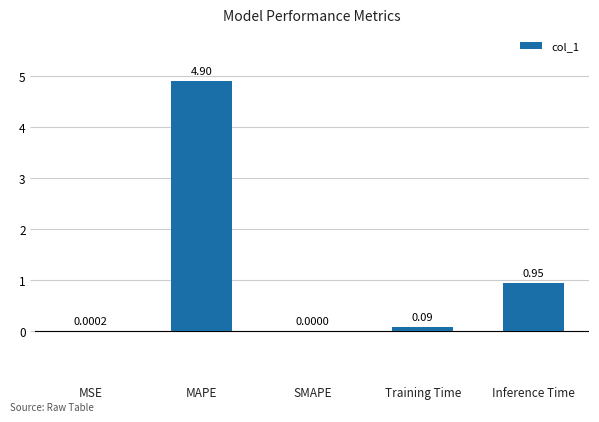

What is the sum of all values?

5.9